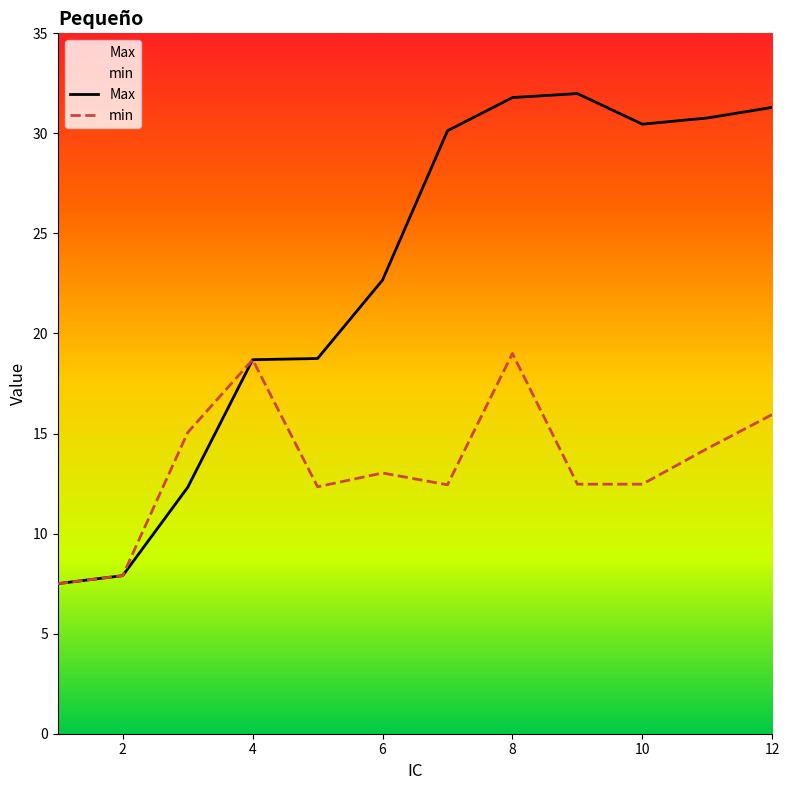

At which label does Max first exceed 30?

7.0